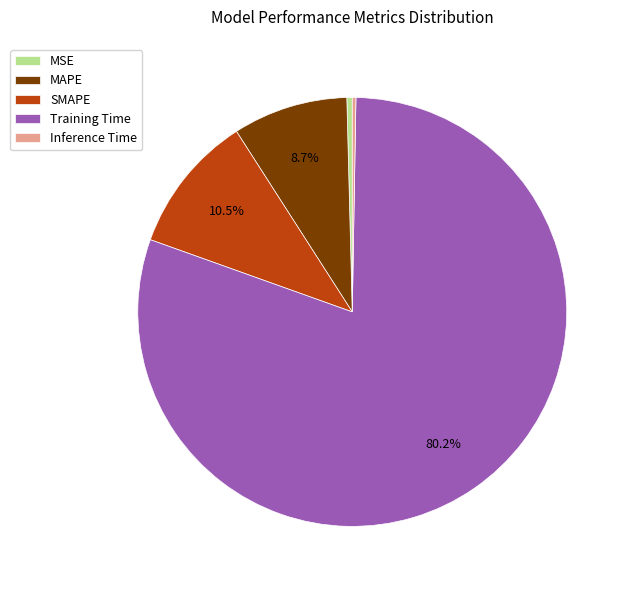

Do MAPE and Training Time together represent more than half of the pie?

Yes